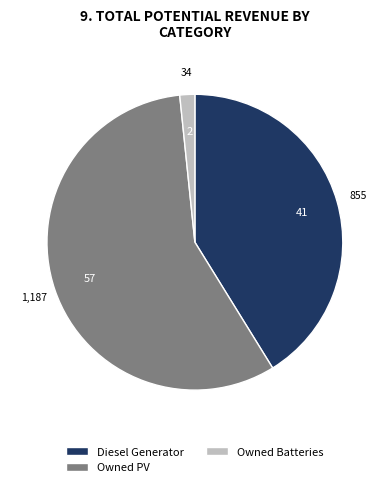

Which slice represents more than half of the pie?

Owned PV